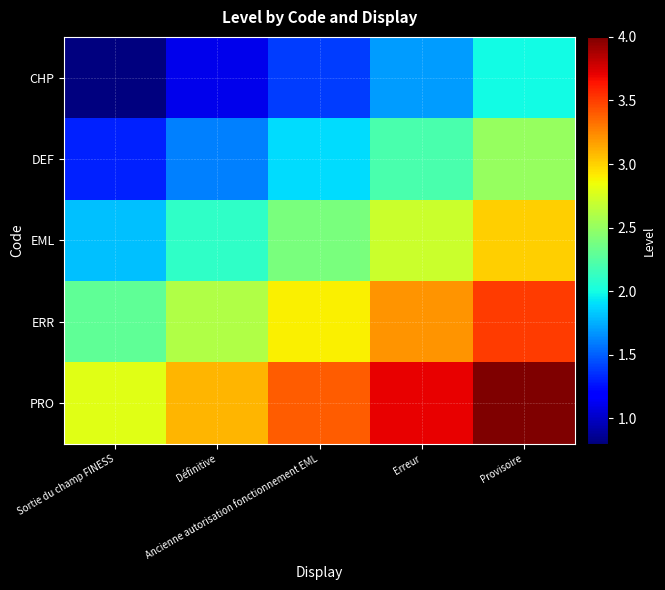

At which category is the sum across all series the highest?

Provisoire